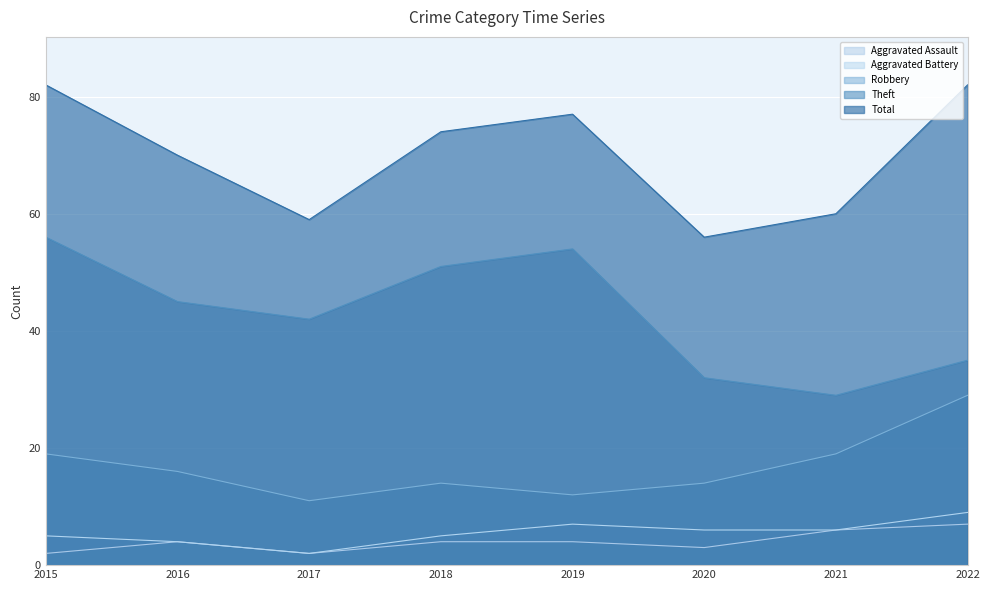

Count the Robbery values in the range 14 to 19.

5